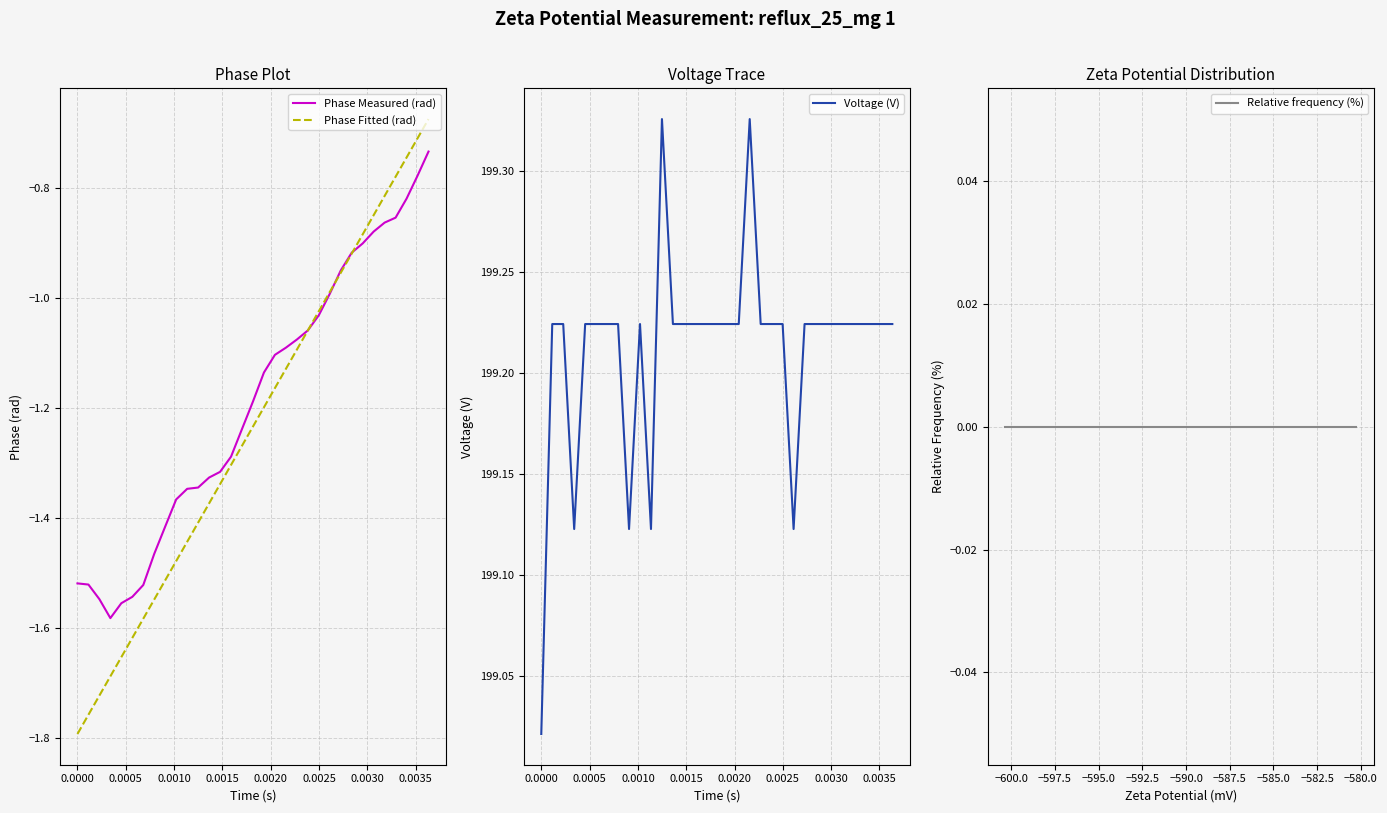

The value of Phase Measured (rad) at 23 is -1.4. True or false?

False